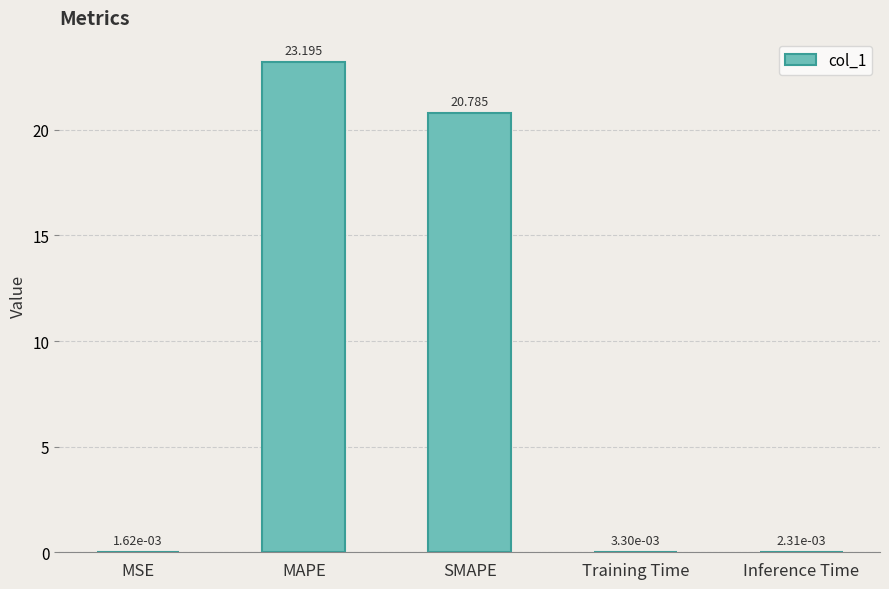

At which label is the value closest to 11?

SMAPE